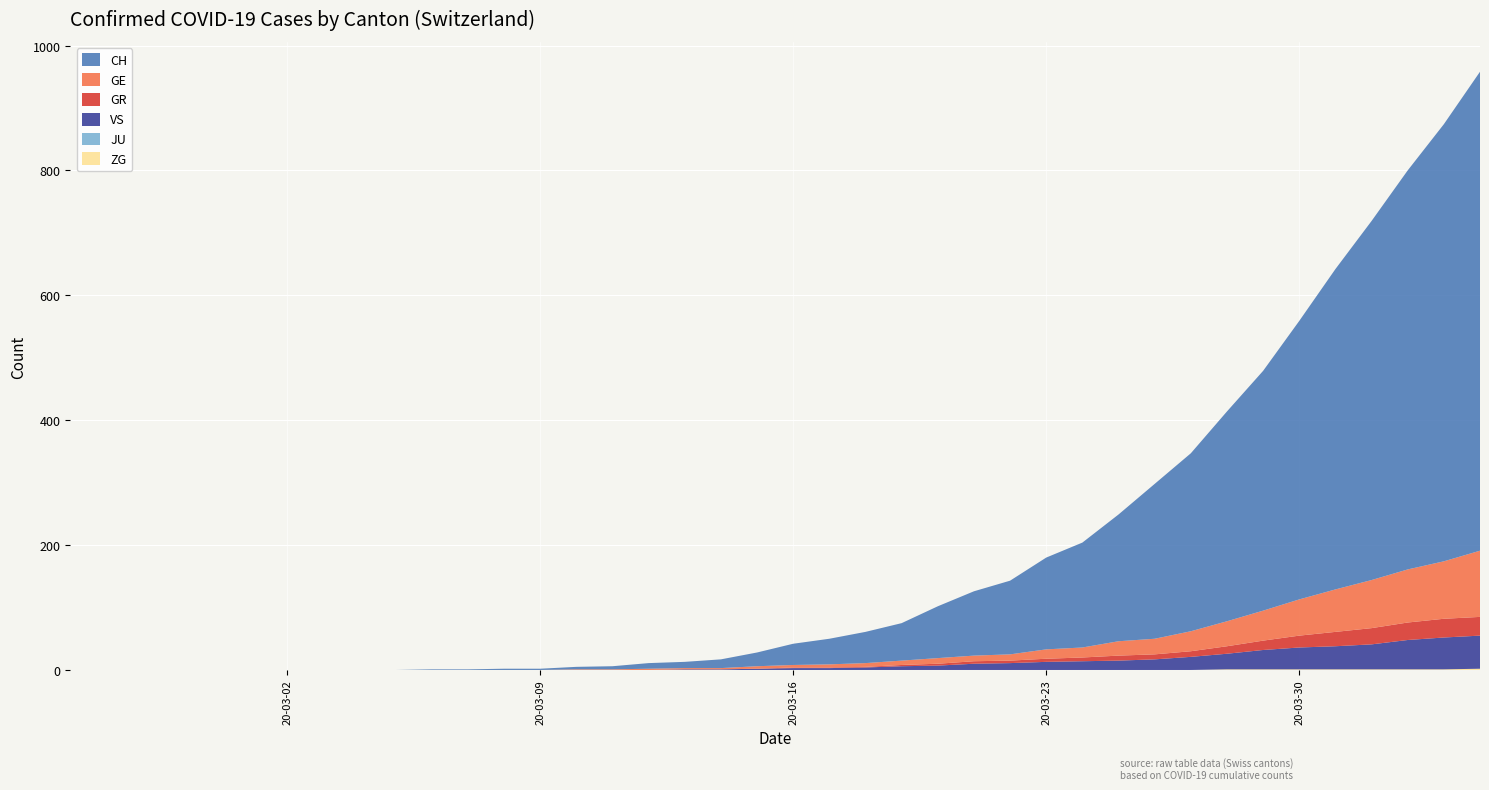

Reading left to right, transcribe all the data shown in this chart.

CH: 0=0	1=0	2=0	3=0	4=0	5=0	6=0	7=0	8=0	9=0	10=1	11=1	12=2	13=2	14=4	15=5	16=9	17=10	18=14	19=22	20=34	21=41	22=50	23=60	24=83	25=103	26=118	27=147	28=168	29=203	30=248	31=285	32=336	33=384	34=446	35=513	36=575	37=639	38=700	39=767
GR: 0=0	1=0	2=0	3=0	4=0	5=0	6=0	7=0	8=0	9=0	10=0	11=0	12=0	13=0	14=0	15=0	16=0	17=0	18=0	19=0	20=1	21=1	22=1	23=2	24=3	25=4	26=4	27=5	28=6	29=8	30=8	31=9	32=12	33=15	34=19	35=23	36=26	37=28	38=30	39=30
GE: 0=0	1=0	2=0	3=0	4=0	5=0	6=0	7=0	8=0	9=0	10=0	11=0	12=0	13=0	14=1	15=1	16=2	17=2	18=2	19=4	20=4	21=5	22=6	23=7	24=9	25=9	26=10	27=15	28=16	29=23	30=25	31=32	32=40	33=48	34=58	35=68	36=77	37=85	38=92	39=106
JU: 0=0	1=0	2=0	3=0	4=0	5=0	6=0	7=0	8=0	9=0	10=0	11=0	12=0	13=0	14=0	15=0	16=0	17=0	18=0	19=0	20=0	21=0	22=0	23=0	24=0	25=0	26=0	27=0	28=0	29=0	30=0	31=0	32=0	33=0	34=0	35=0	36=0	37=0	38=0	39=0
VS: 0=0	1=0	2=0	3=0	4=0	5=0	6=0	7=0	8=0	9=0	10=0	11=0	12=0	13=0	14=0	15=0	16=0	17=1	18=1	19=2	20=3	21=3	22=4	23=6	24=7	25=10	26=11	27=13	28=14	29=15	30=17	31=21	32=25	33=31	34=35	35=37	36=40	37=47	38=51	39=53
ZG: 0=0	1=0	2=0	3=0	4=0	5=0	6=0	7=0	8=0	9=0	10=0	11=0	12=0	13=0	14=0	15=0	16=0	17=0	18=0	19=0	20=0	21=0	22=0	23=0	24=0	25=0	26=0	27=0	28=0	29=0	30=0	31=0	32=1	33=1	34=1	35=1	36=1	37=1	38=1	39=2